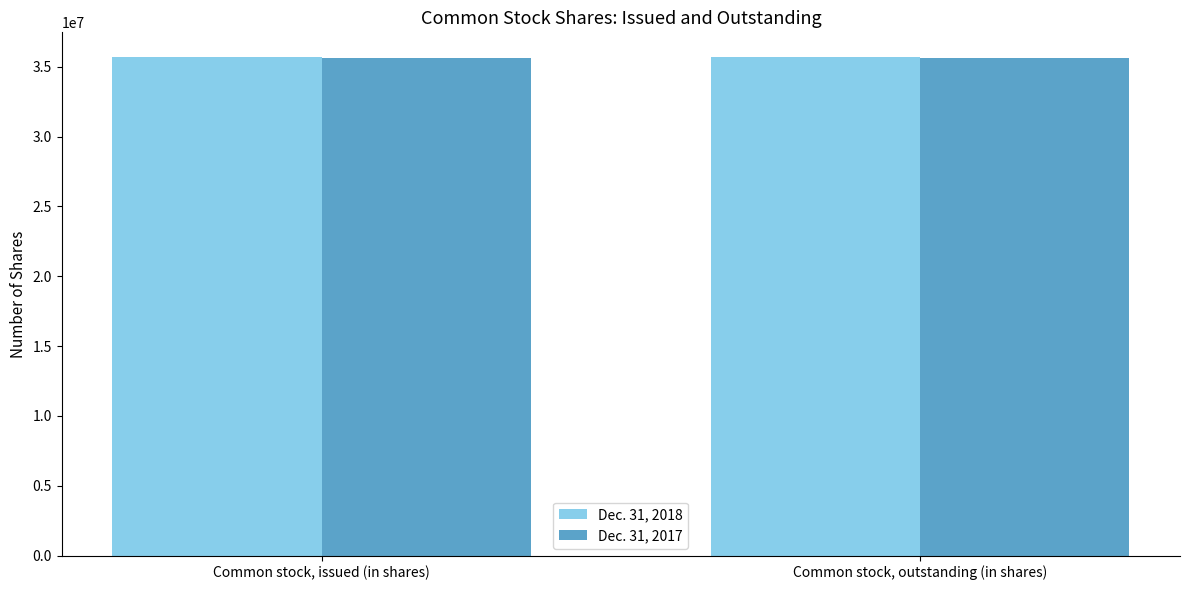

What is the difference between the highest and lowest values at Common stock, issued (in shares)?

37000